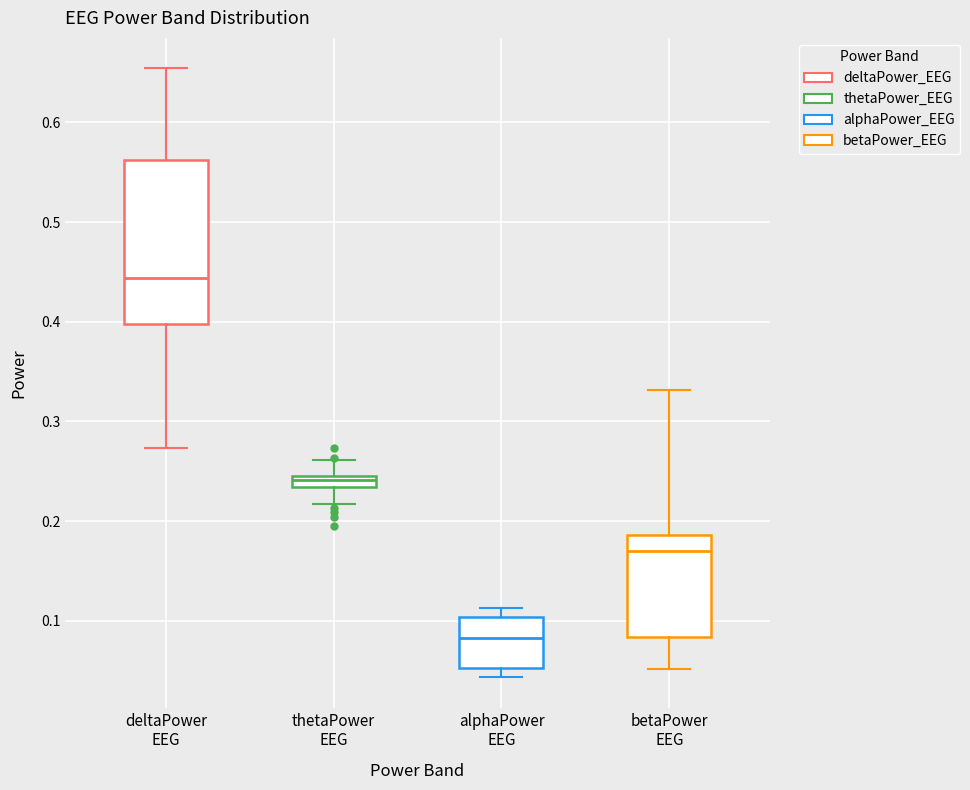

Where is the lower edge of the box for betaPower EEG on the y-axis? The values are not printed on the chart, so give them approximately, as read against the axis.

0.08